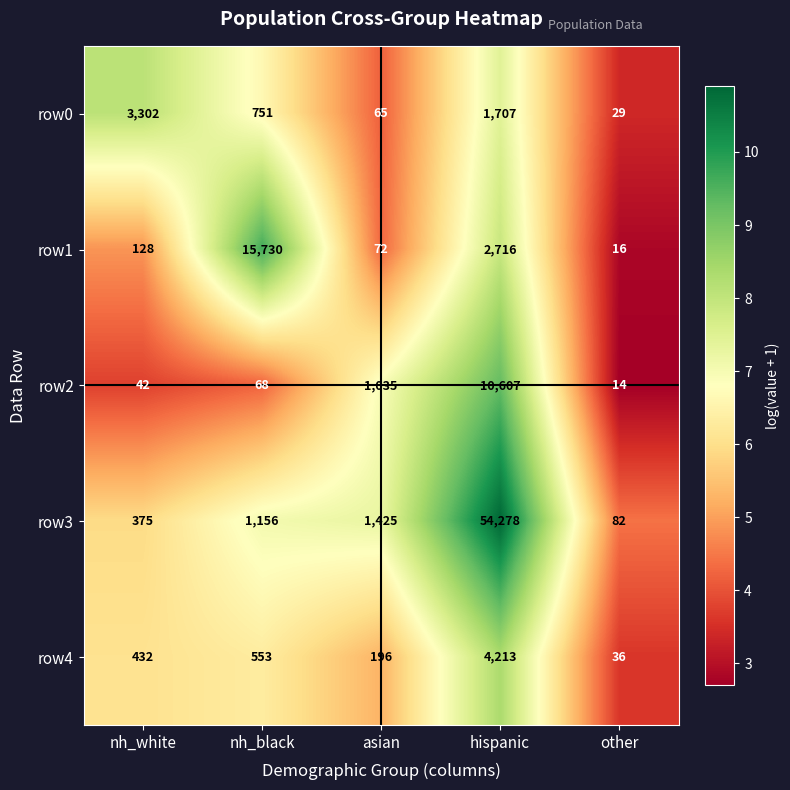

What is the sum of the row3 values at nh_white and asian?

1800